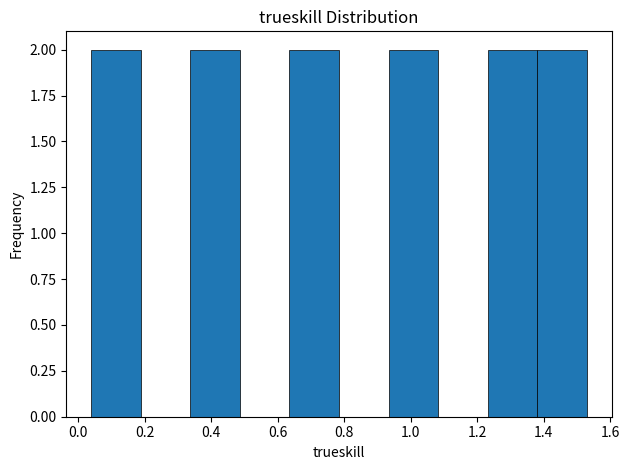

What is the height of the bar covering 1.24 to 1.38 on the x-axis? Neither the bar edges nor the heights are printed on the chart, so give them approximately, as read against the axes.

2